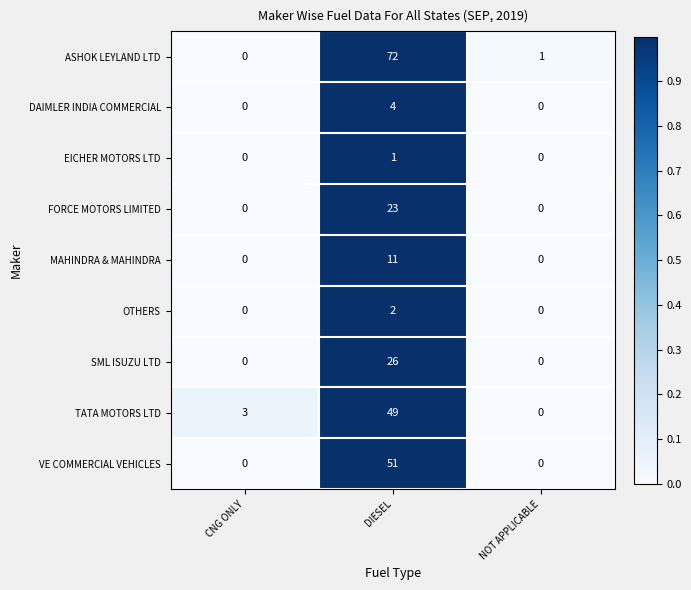

What is the sum of the ASHOK LEYLAND LTD values at DIESEL and CNG ONLY?

72